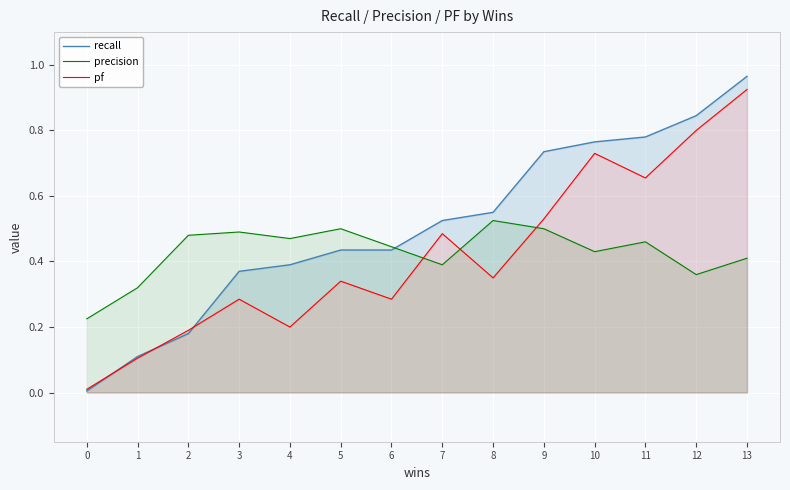

What is the highest value of the pf series?

0.9